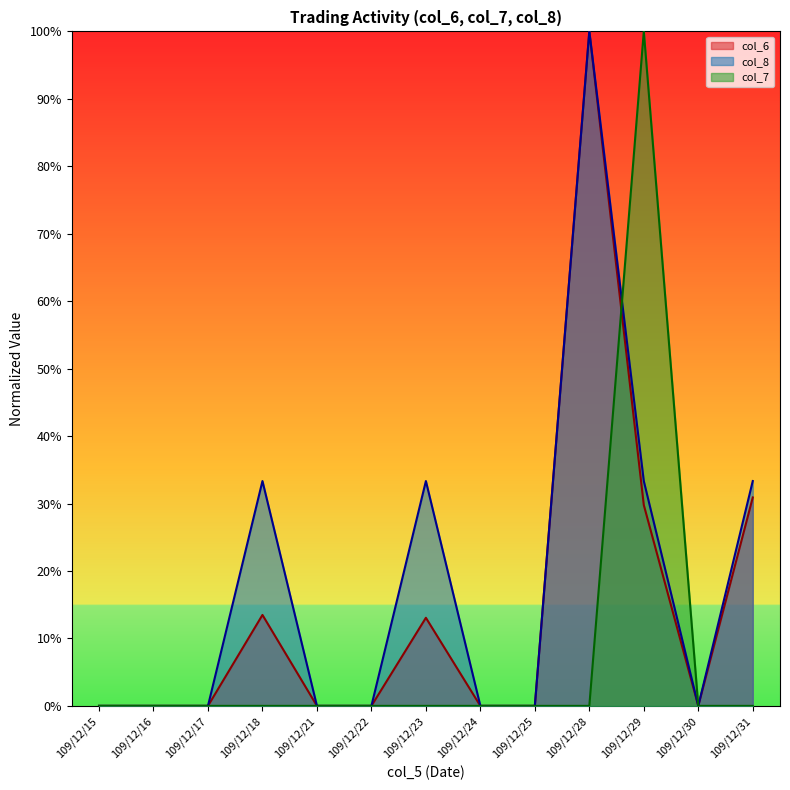

At 109/12/23, list the series in order from largest to smallest.

col_8, col_6, col_7